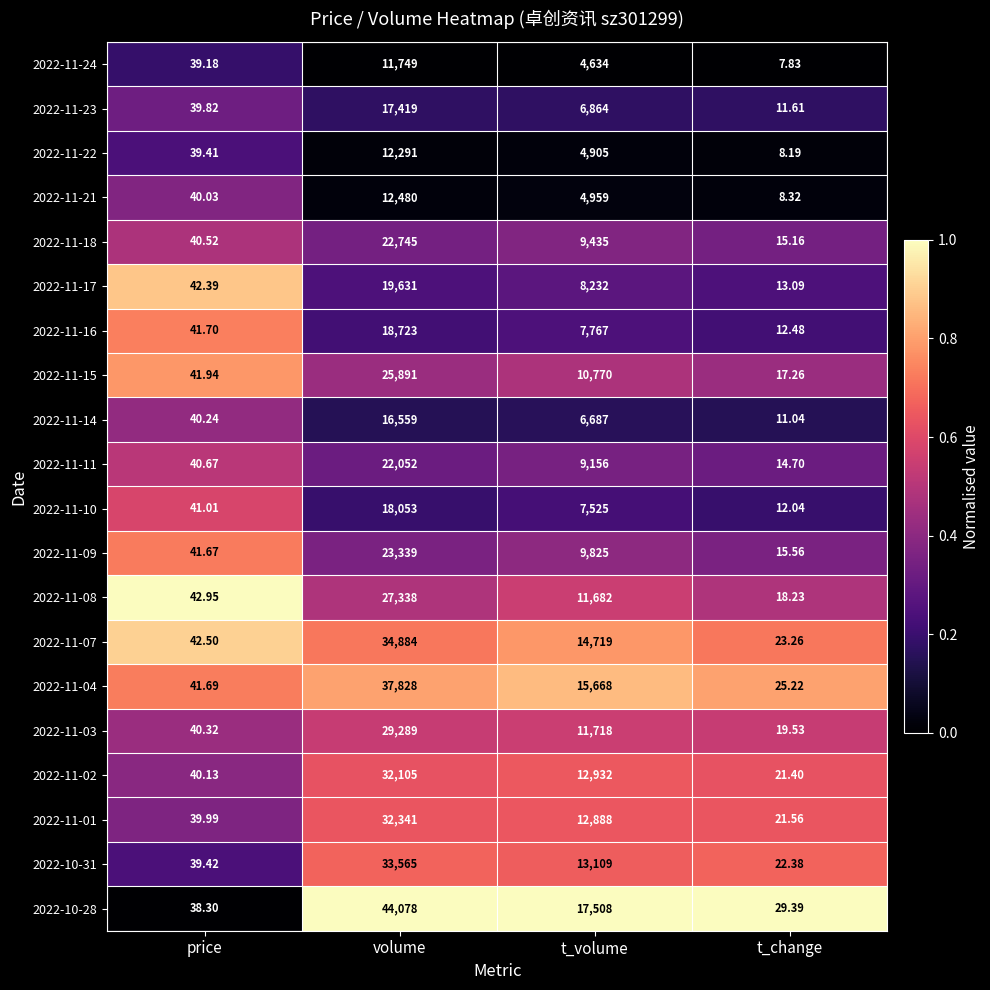

At which label is 2022-11-03 closest to 14654?

t_volume